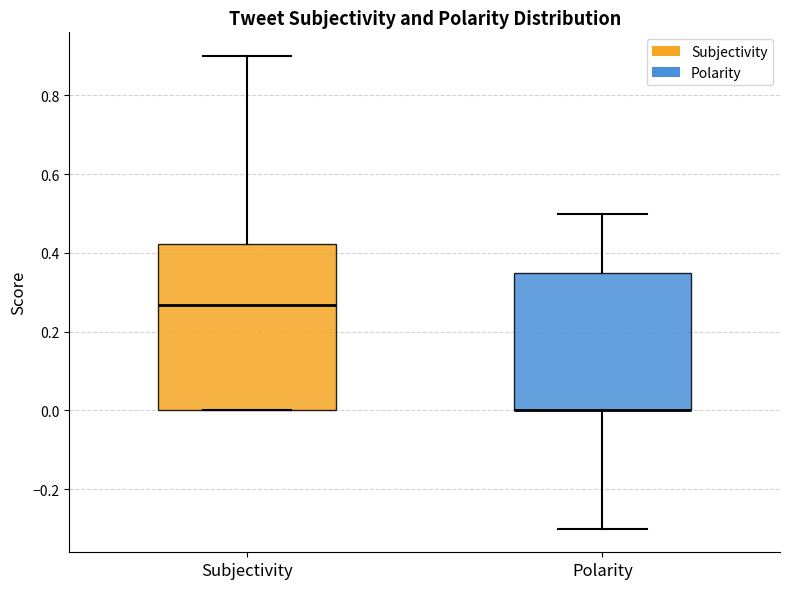

Reading left to right, transcribe this box plot: for each box, give where its median line is, the range the box spans, and where its two whiskers end, as read against the y-axis. The values are not printed on the chart, so give them approximately, as read against the axis.

Subjectivity: median 0.26, box 0.00 to 0.42, whiskers 0.00 to 0.90
Polarity: median 0.00 (drawn on the box's lower edge), box 0.00 to 0.36, whiskers -0.30 to 0.50